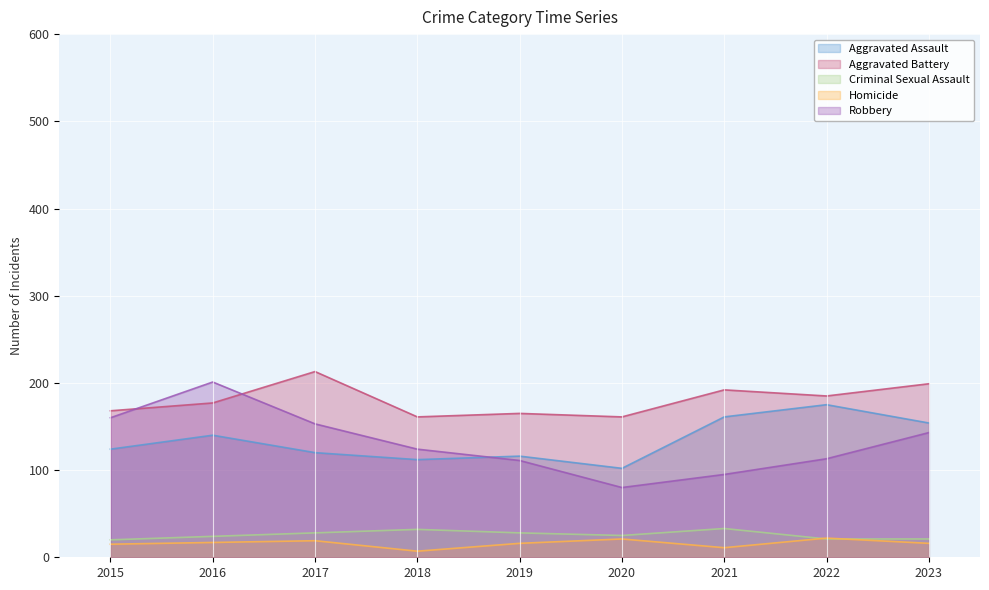

In Robbery, how many points are lower than both neighbors (excluding endpoints)?

1